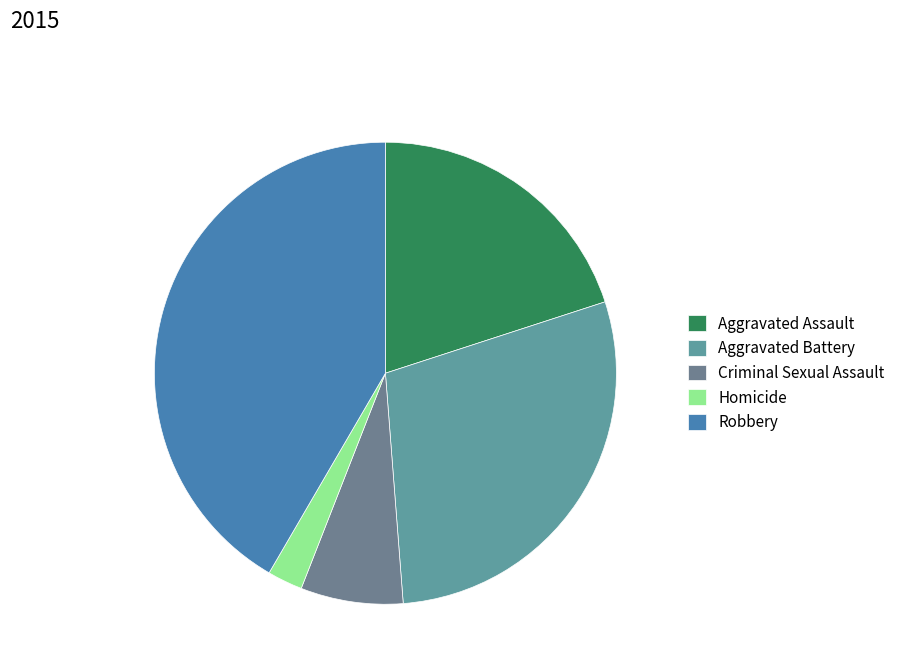

What is the change in value from Aggravated Assault to Homicide?

-164